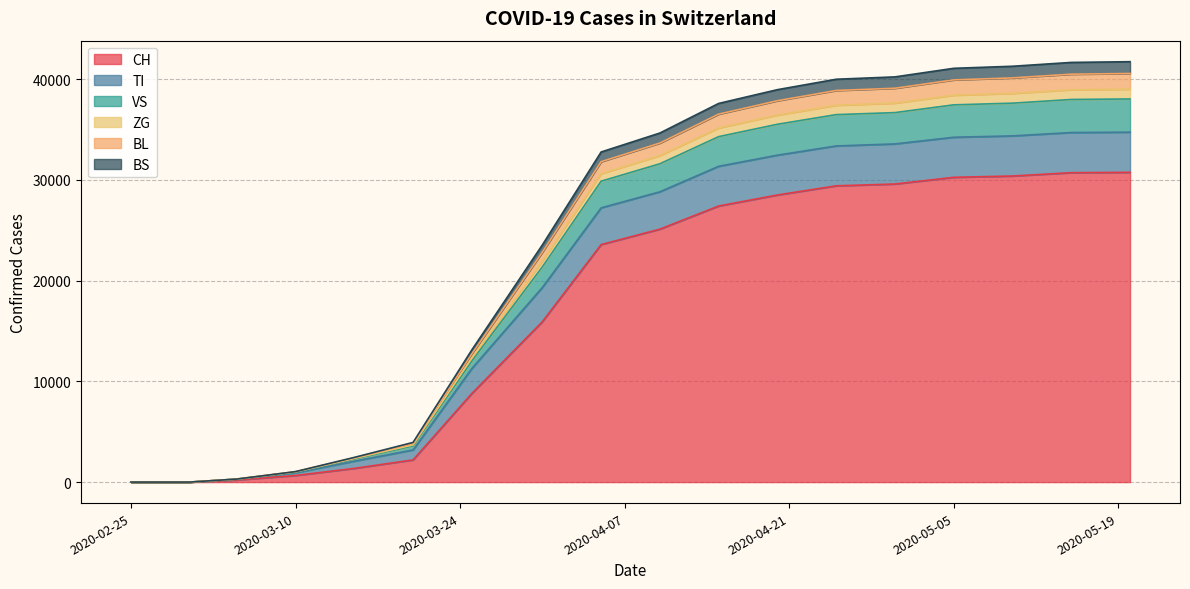

True or false: BS and VS cross at least once.

False